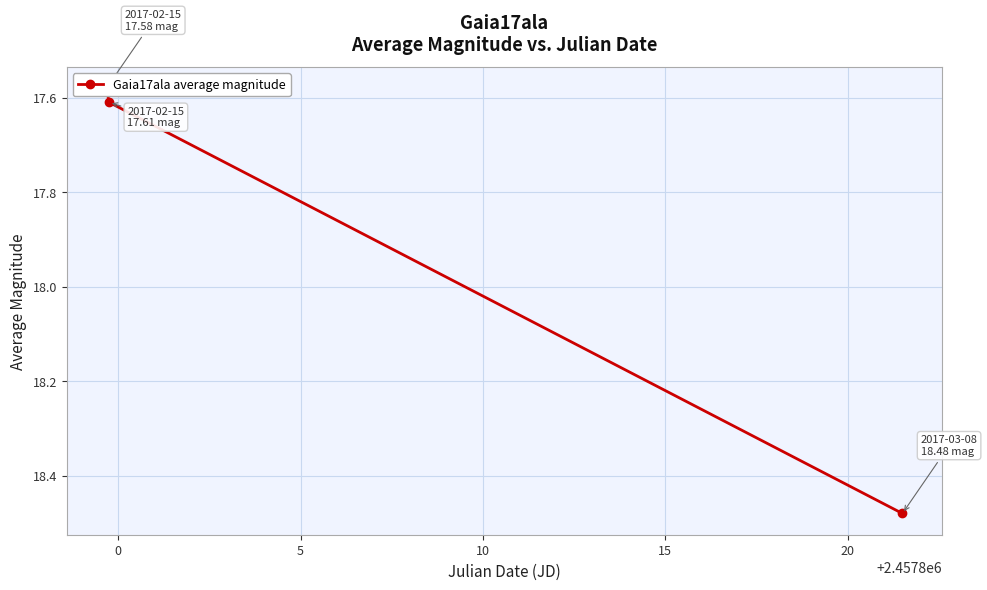

What is the greatest value displayed?

18.5